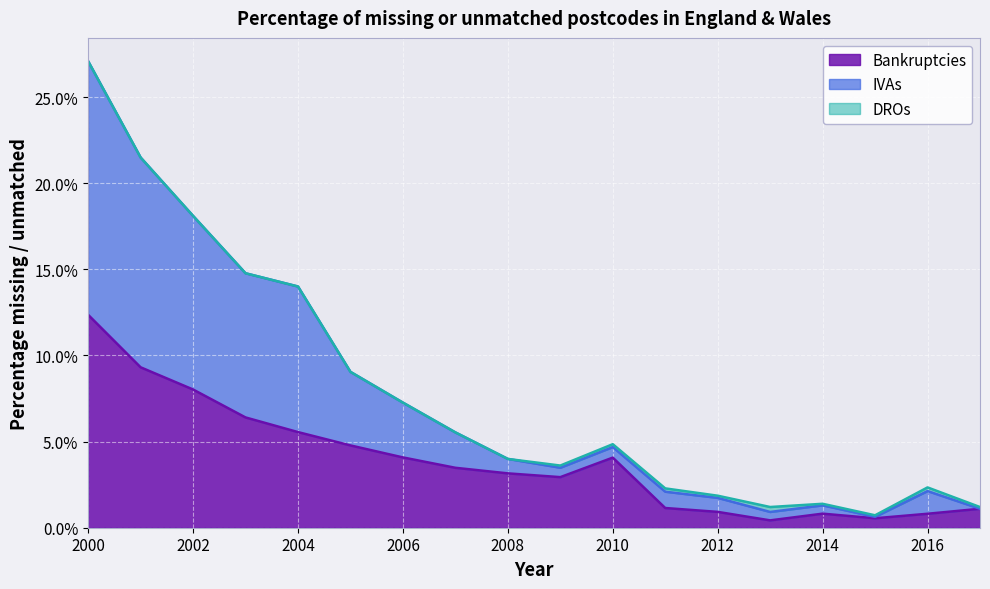

Which has a higher value, 2011 or 2009?

2009